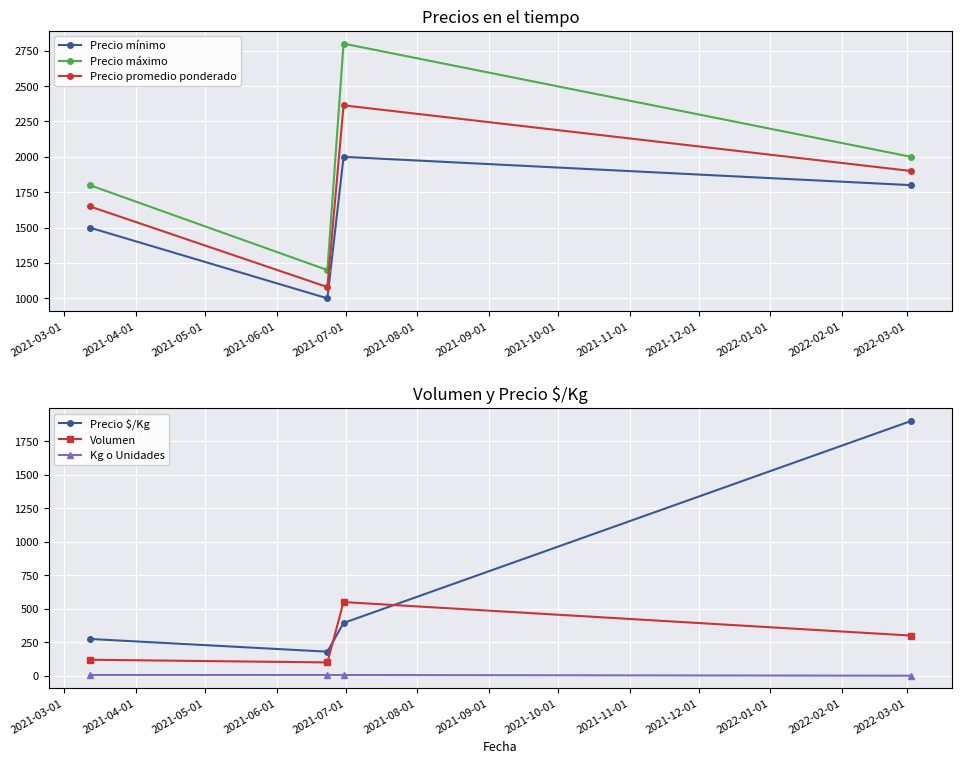

What is the value of the Precio promedio ponderado point at the 1st from the left?

1650